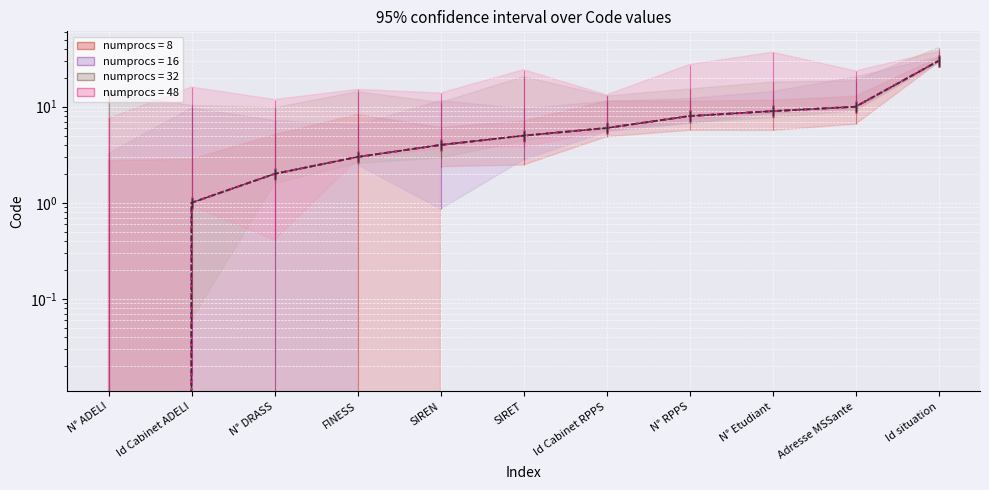

Reading left to right, what are all the values shown in this chart?

0	1	2	3	4	5	6	8	9	10	30